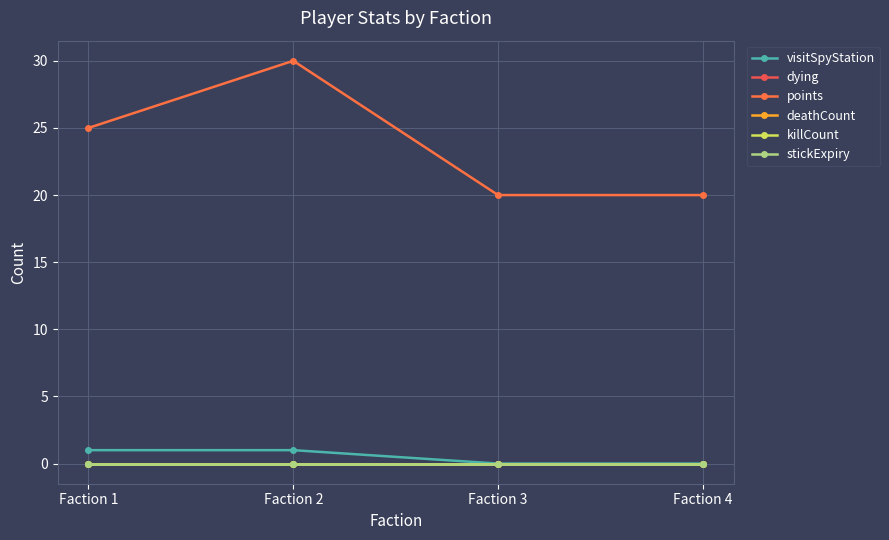

Reading left to right, transcribe all the data shown in this chart.

visitSpyStation: Faction 1=1	Faction 2=1	Faction 3=0	Faction 4=0
dying: Faction 1=0	Faction 2=0	Faction 3=0	Faction 4=0
points: Faction 1=25	Faction 2=30	Faction 3=20	Faction 4=20
deathCount: Faction 1=0	Faction 2=0	Faction 3=0	Faction 4=0
killCount: Faction 1=0	Faction 2=0	Faction 3=0	Faction 4=0
stickExpiry: Faction 1=0	Faction 2=0	Faction 3=0	Faction 4=0